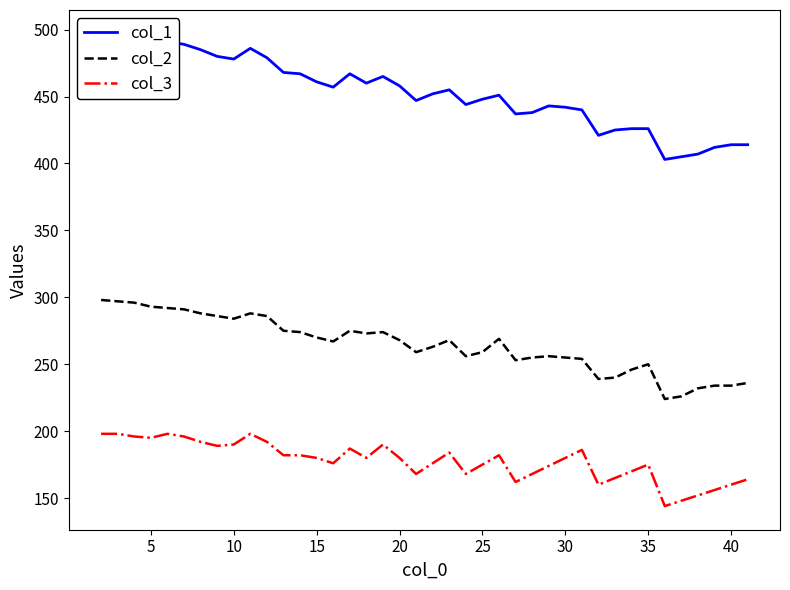

What is the minimum value shown in the chart?

144